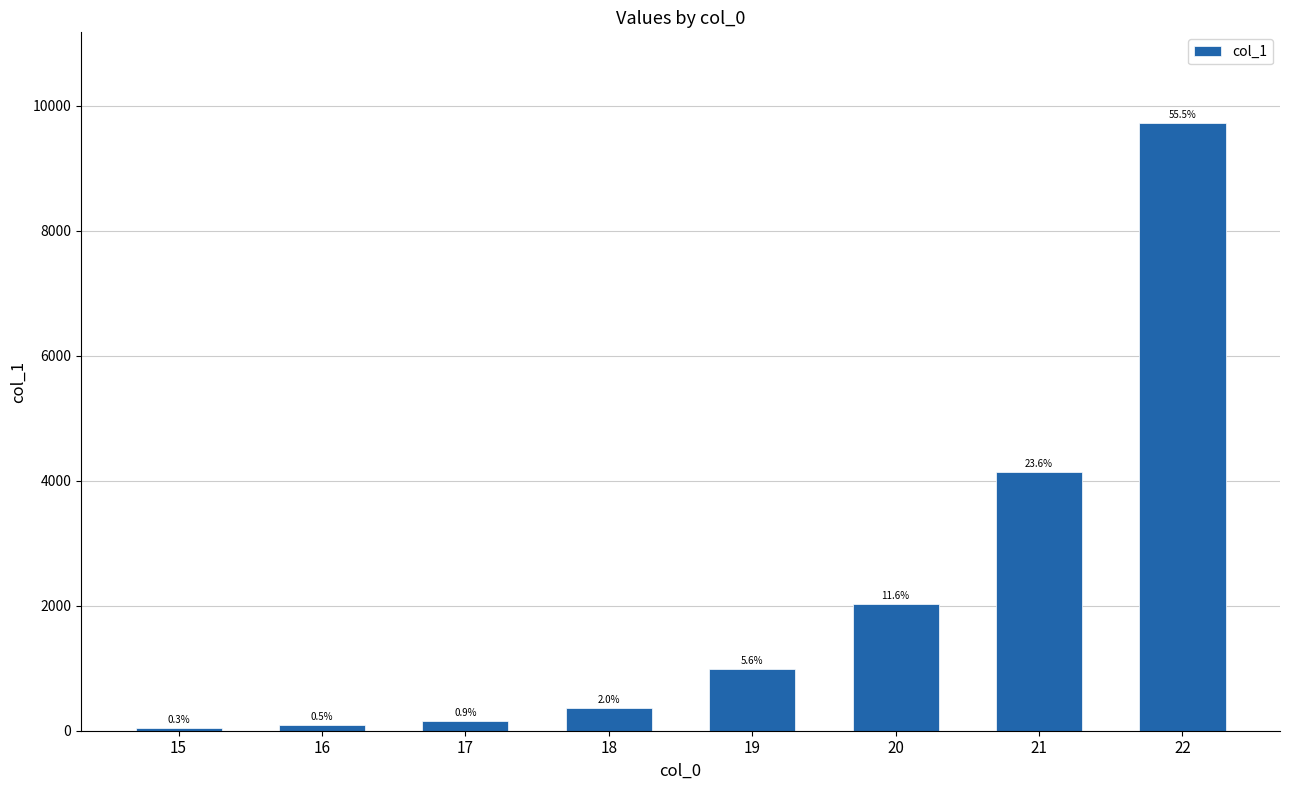

Between 18 and 22, which is larger?

22